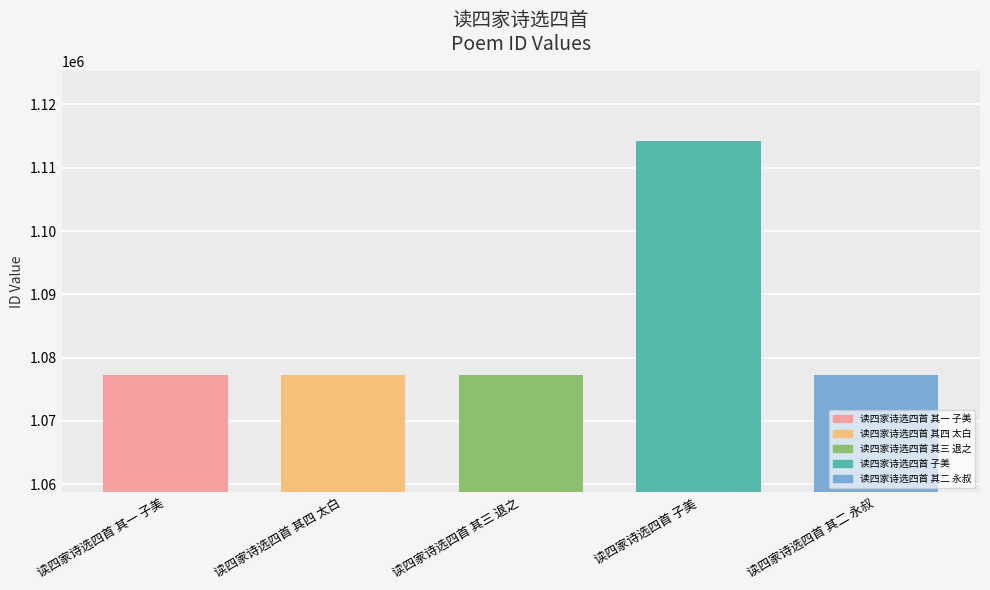

What is the change in value from 读四家诗选四首 其四 太白 to 读四家诗选四首 其二 永叔?

-2